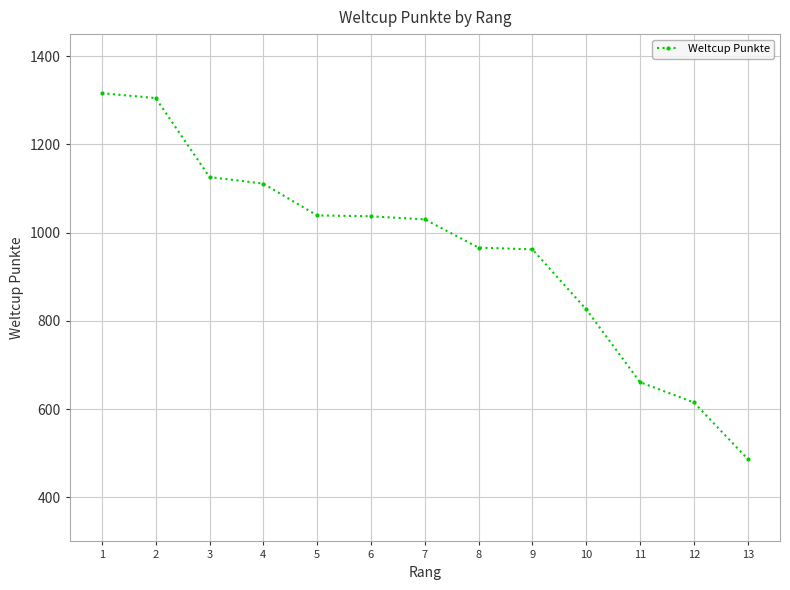

What is the sum of all values?

12481